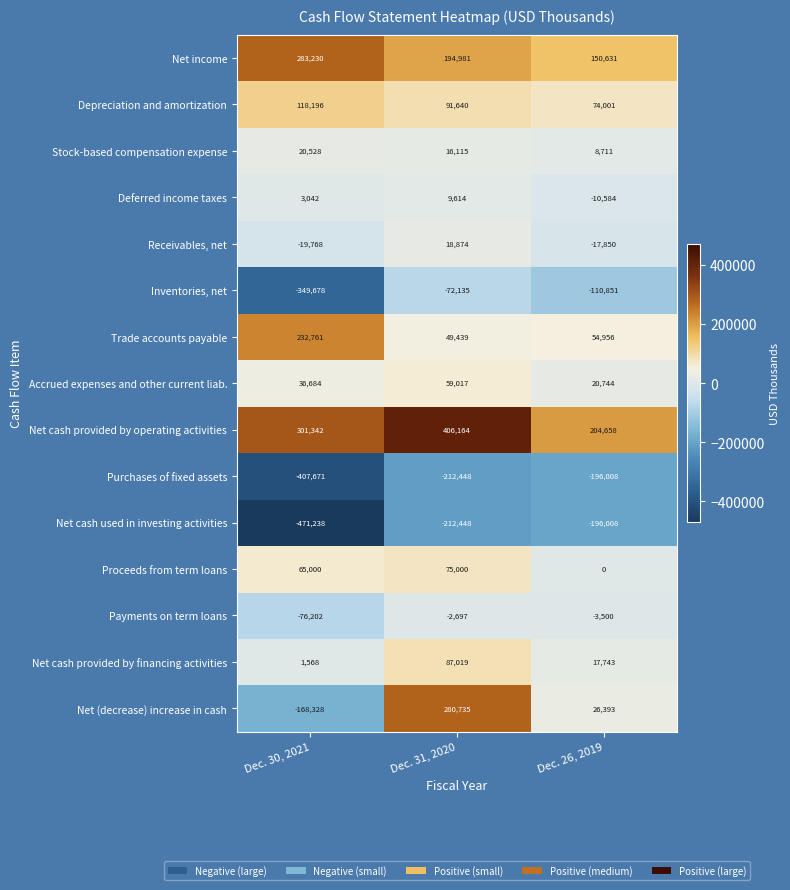

What is the maximum value for Proceeds from term loans?

75000